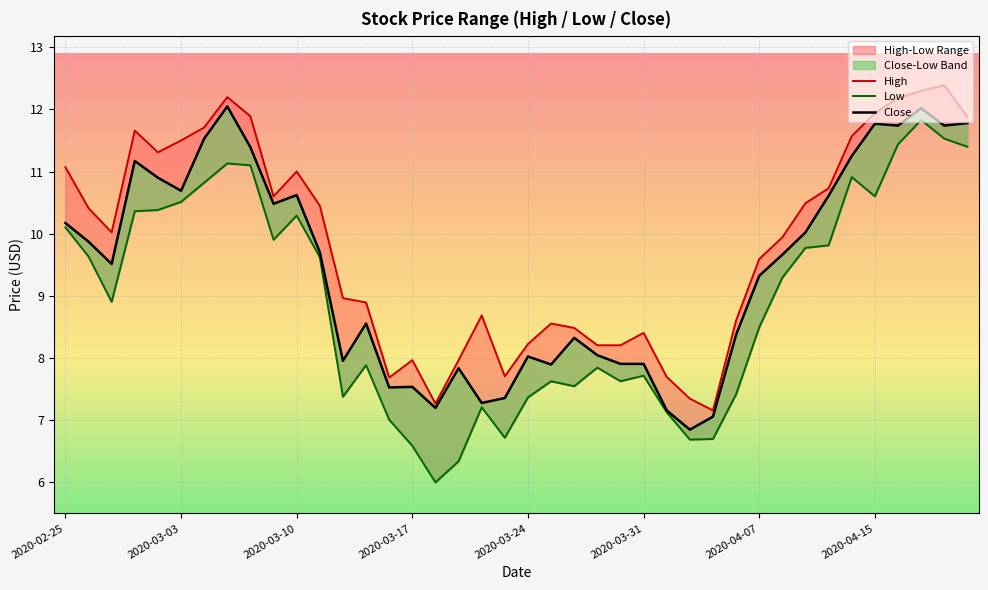

List the labels in order of Close value, smallest first.

27, 28, 26, 16, 18, 19, 14, 15, 17, 21, 24, 25, 12, 20, 23, 22, 29, 13, 30, 2020-03-10, 31, 11, 2020-03-03, 32, 2020-02-25, 9, 33, 10, 2020-03-31, 2020-03-24, 2020-03-17, 34, 8, 2020-04-07, 36, 38, 35, 39, 37, 2020-04-15